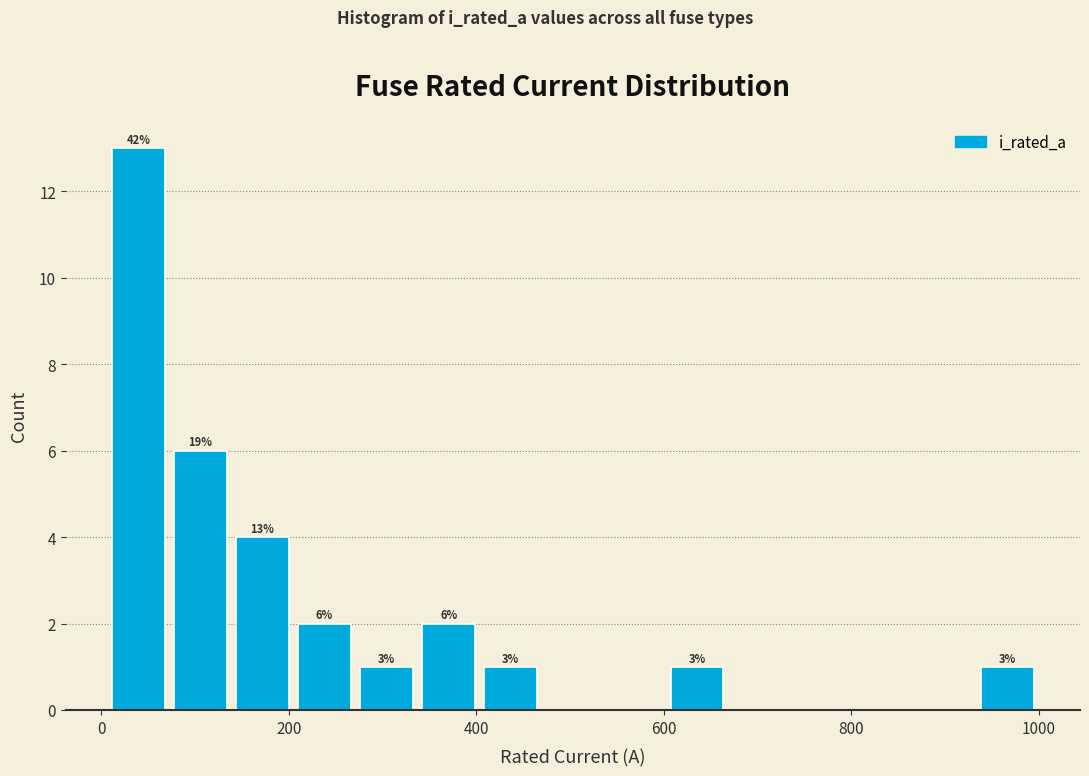

Around what value on the x-axis is the tallest bar? Give the approximate position of its centre, as read against the axis.

40